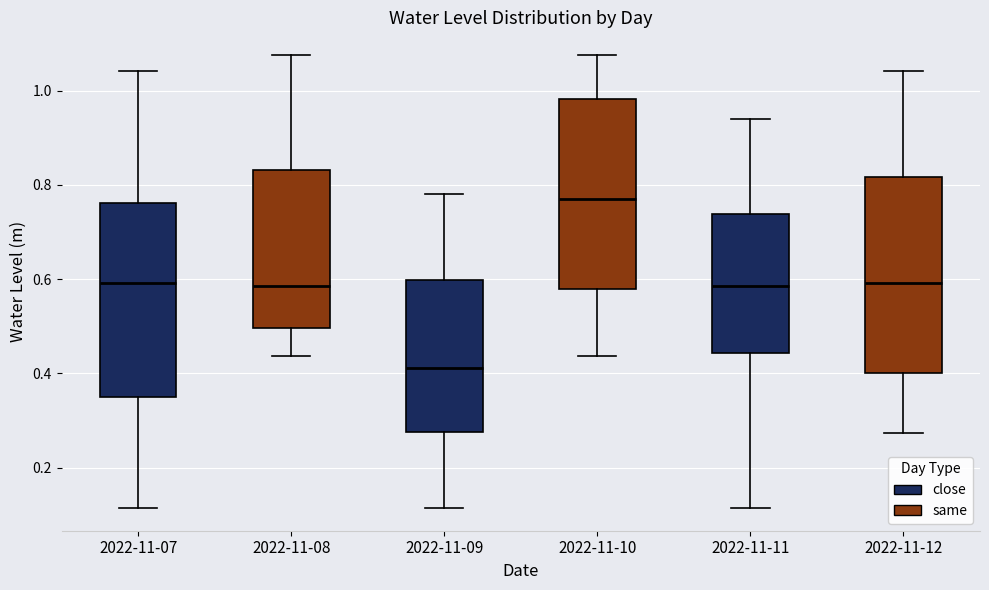

Reading left to right, transcribe this box plot: for each box, give where its median line is, the range the box spans, and where its two whiskers end, as read against the y-axis. The values are not printed on the chart, so give them approximately, as read against the axis.

2022-11-07: median 0.60, box 0.34 to 0.76, whiskers 0.12 to 1.04
2022-11-08: median 0.58, box 0.50 to 0.84, whiskers 0.44 to 1.08
2022-11-09: median 0.42, box 0.28 to 0.60, whiskers 0.12 to 0.78
2022-11-10: median 0.78, box 0.58 to 0.98, whiskers 0.44 to 1.08
2022-11-11: median 0.58, box 0.44 to 0.74, whiskers 0.12 to 0.94
2022-11-12: median 0.60, box 0.40 to 0.82, whiskers 0.28 to 1.04